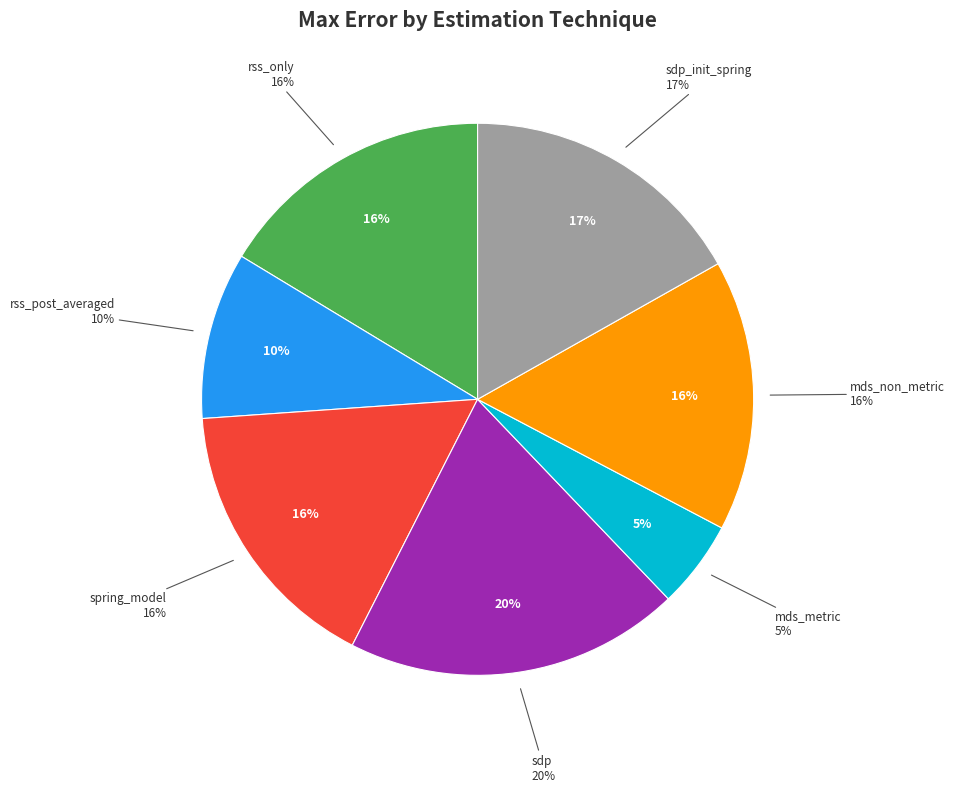

Which slice is the largest?

sdp